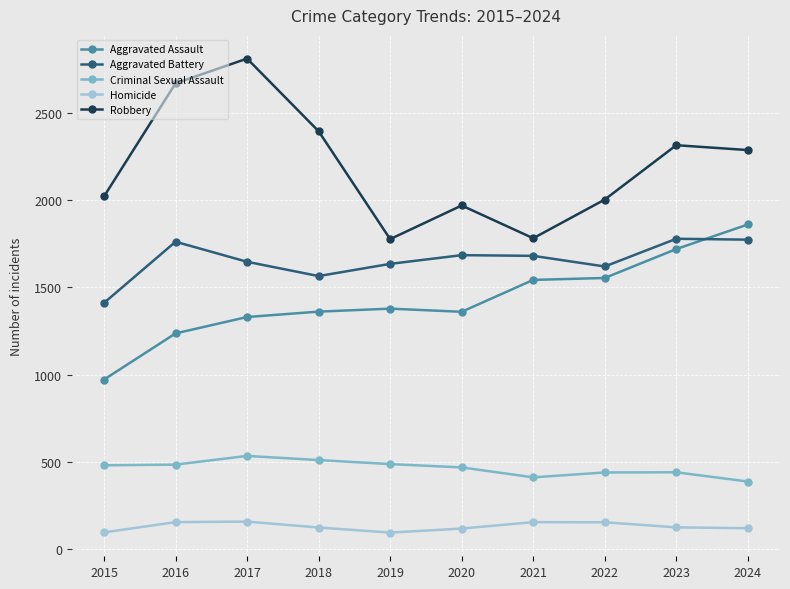

What is the difference between the maximum and second lowest values in the Aggravated Assault series?

625